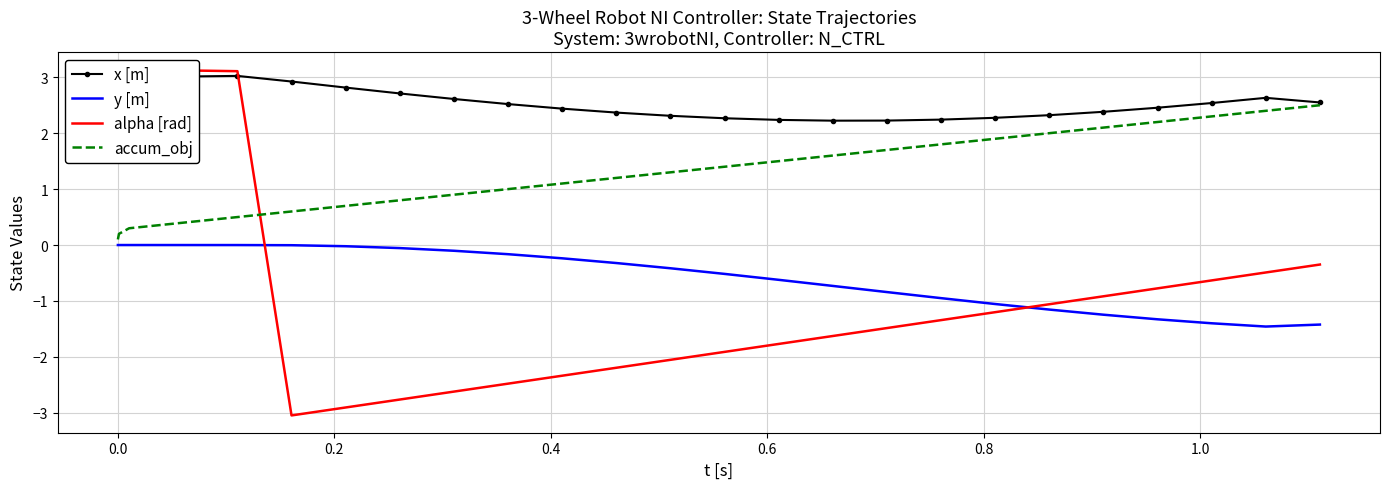

After their last crossing, which series has the higher values: alpha [rad] or accum_obj?

accum_obj